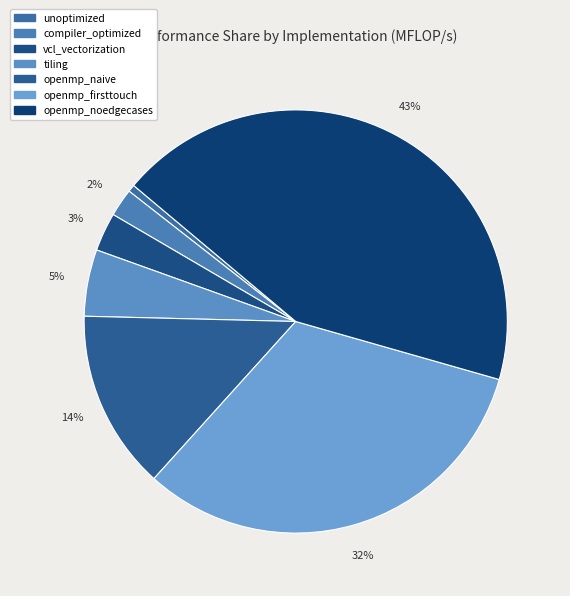

How many slices are in this pie chart?

7